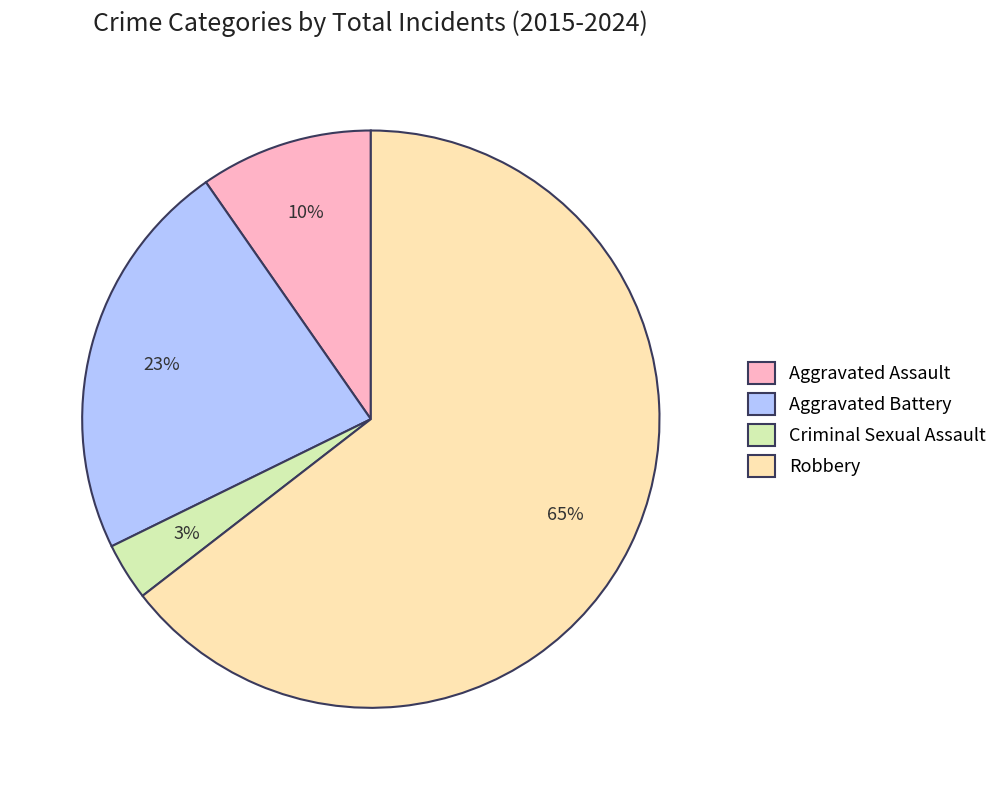

Rank the categories by value from lowest to highest.

Criminal Sexual Assault, Aggravated Assault, Aggravated Battery, Robbery